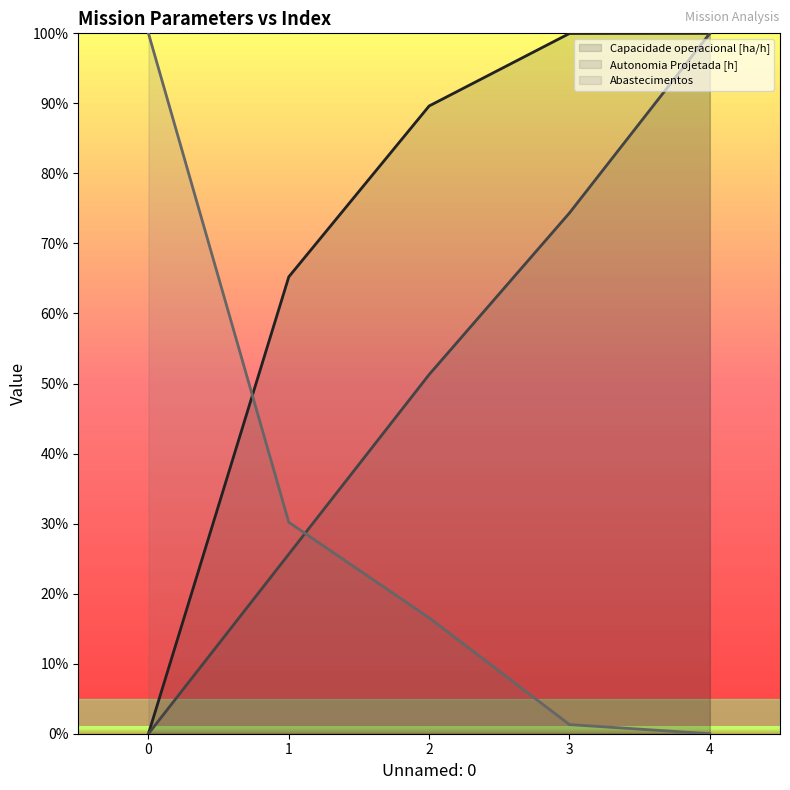

How many series are shown in this chart?

3